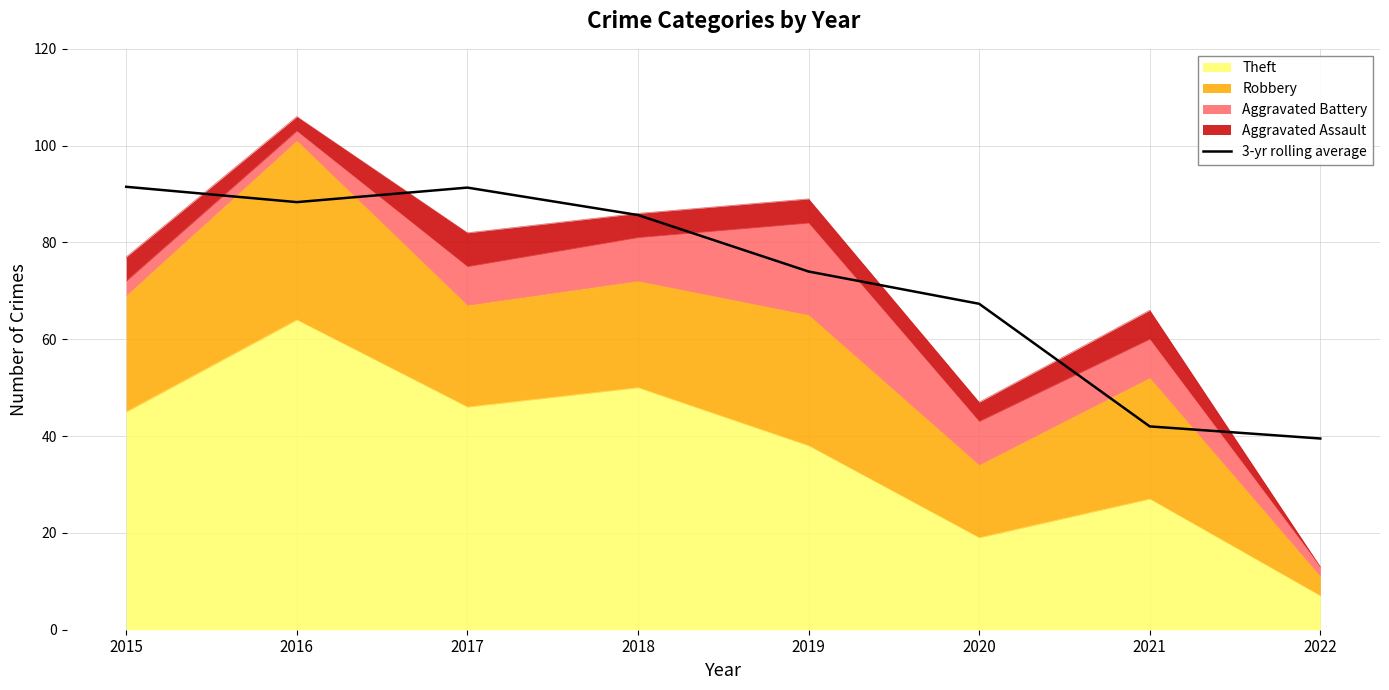

True or false: the data shows 147.6 at 2015.

False